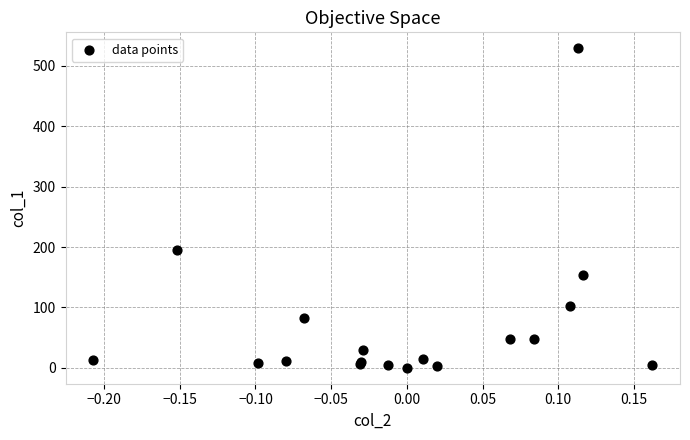

What Y value in the scatter plot is closest to 264?

194.7